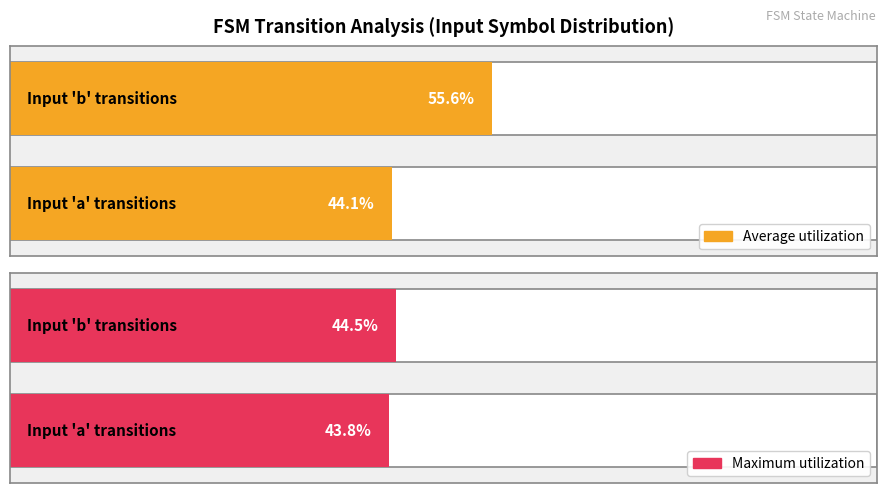

What are all the series names shown in the legend?

Average utilization, Maximum utilization